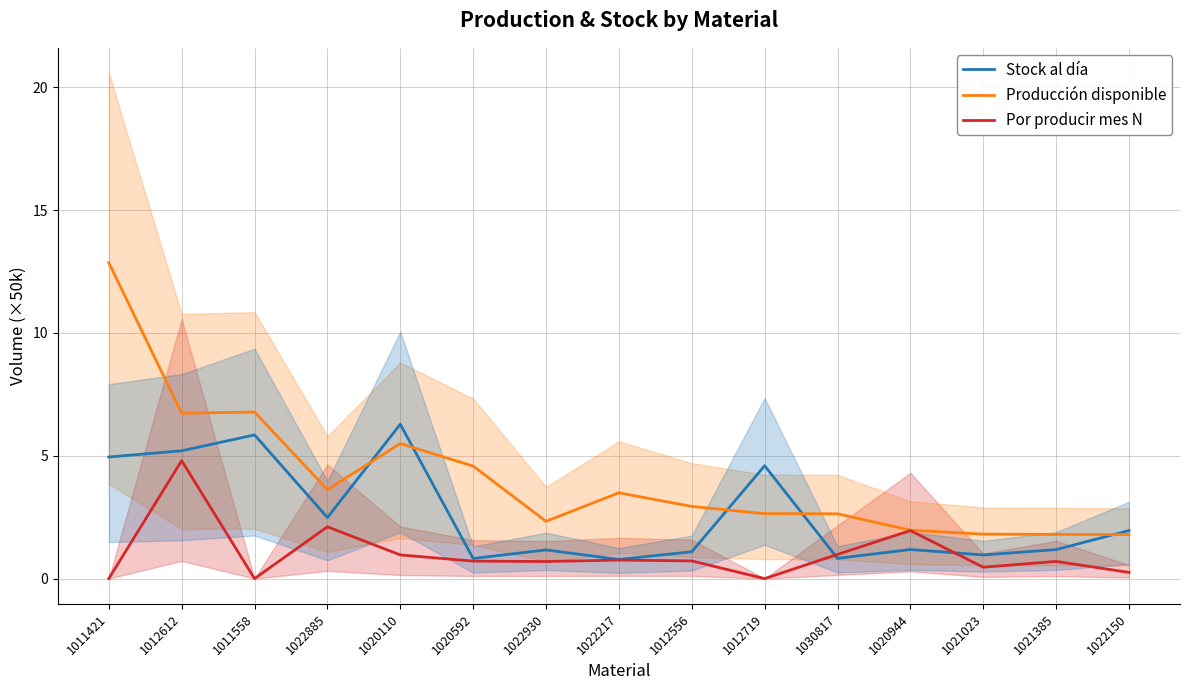

What is the value of the Por producir mes N point at the 6th from the left?

0.7